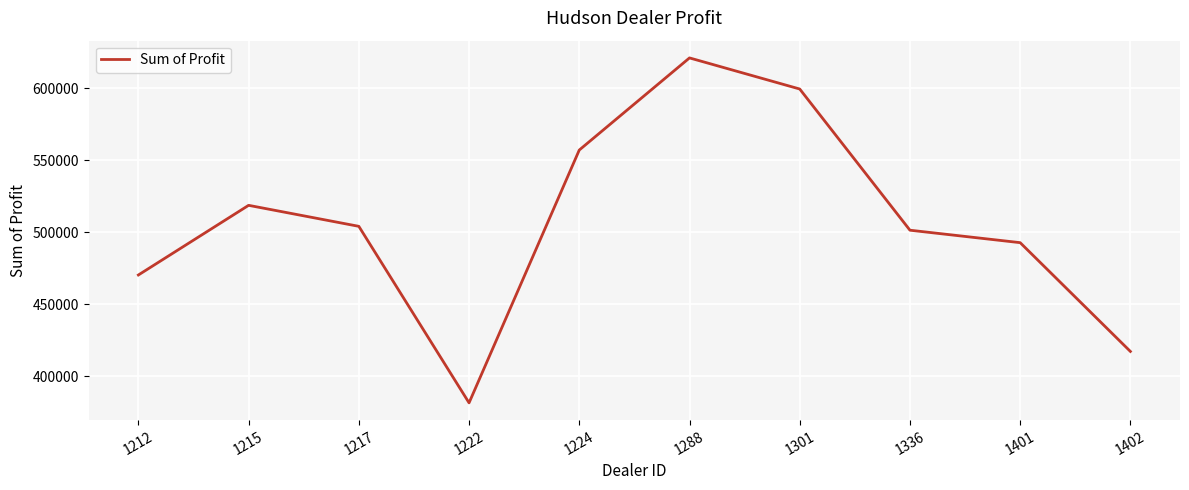

Approximately how many times larger is the value at 1301 compared to 1215?

1.2